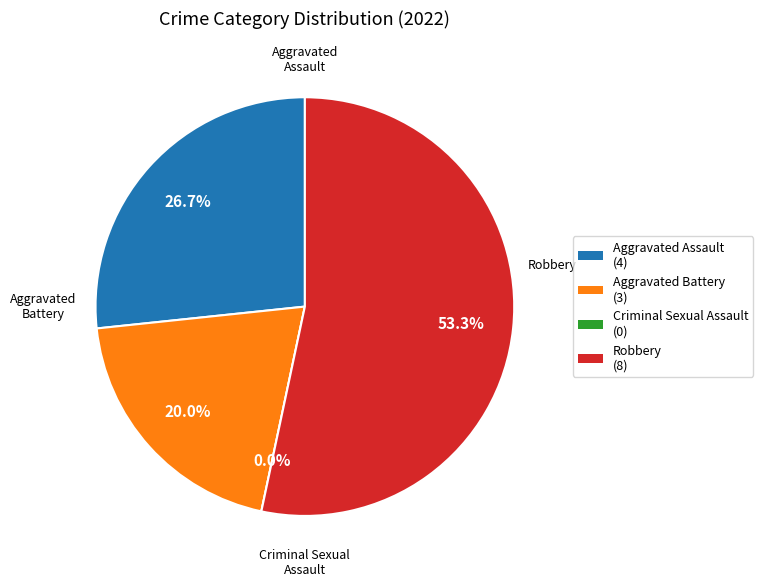

To the nearest percent, what percentage of the pie is Aggravated Assault?

27%